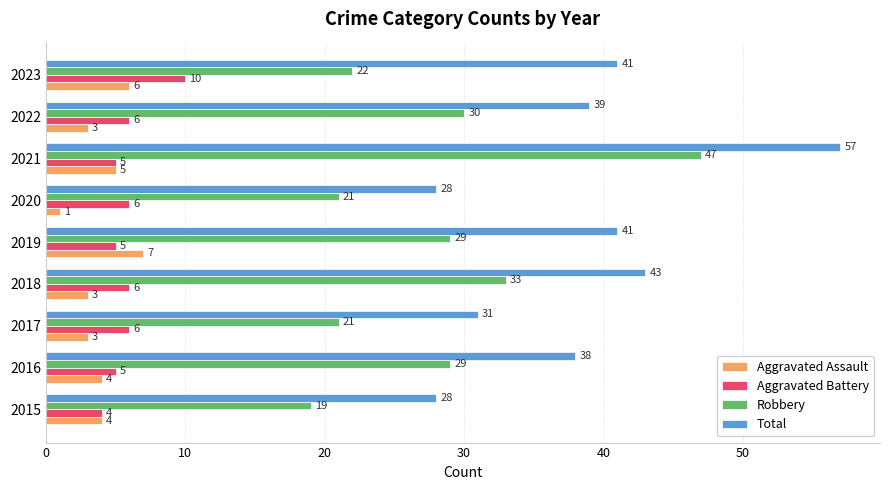

The Robbery series shows 17 at 2018. True or false?

False